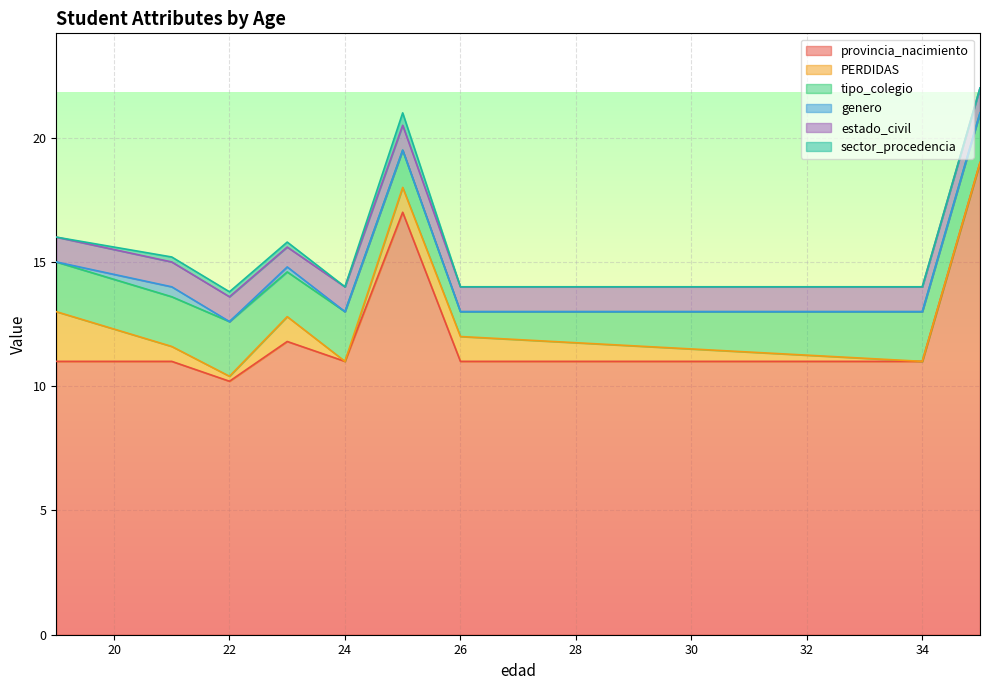

What value does the tipo_colegio series have at 22?

2